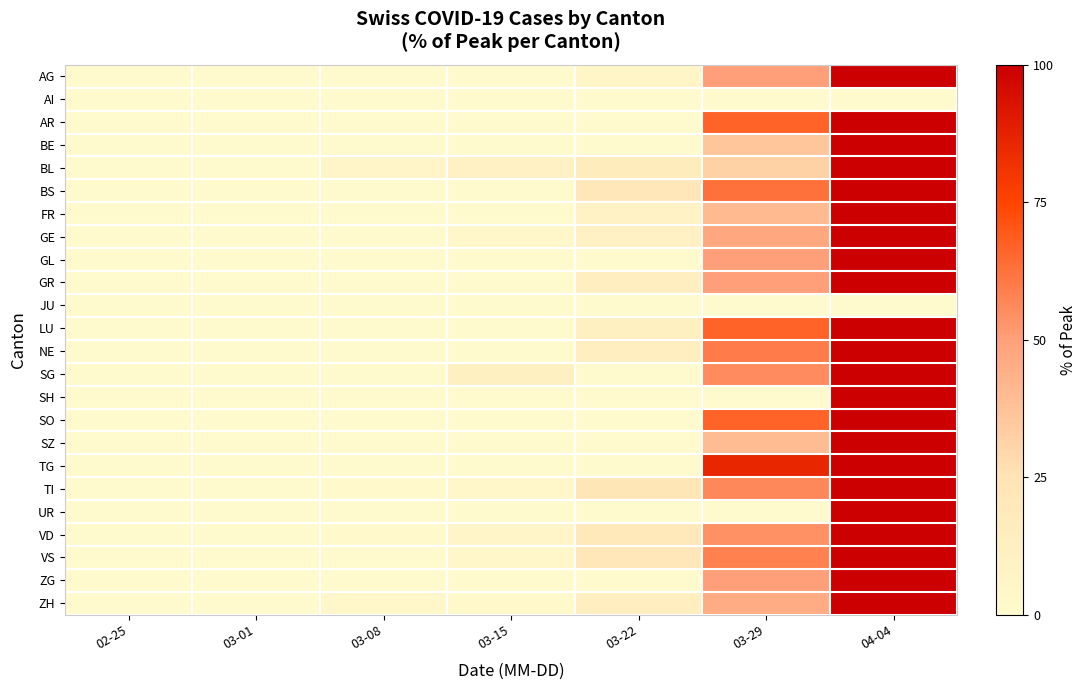

At which category is the sum across all series the highest?

04-04